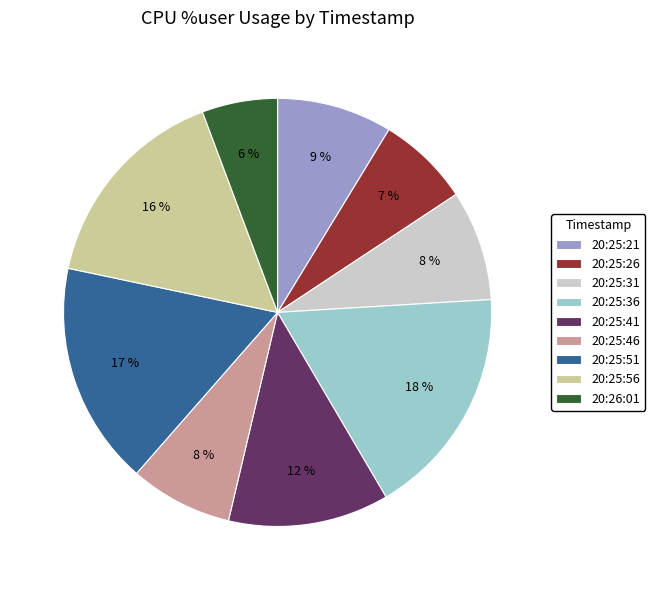

The 20:25:51 slice represents 17% of the pie. True or false?

True